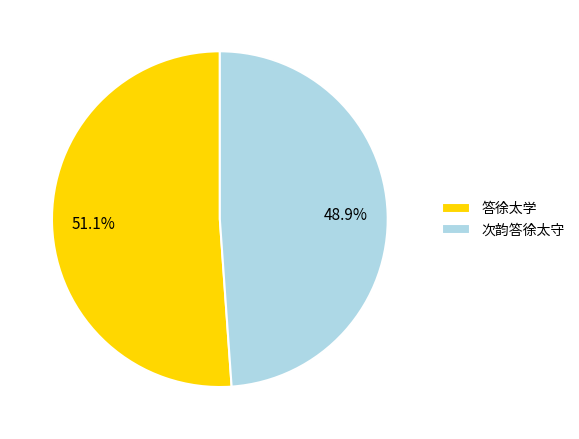

Which has a higher value, 答徐太学 or 次韵答徐太守?

答徐太学